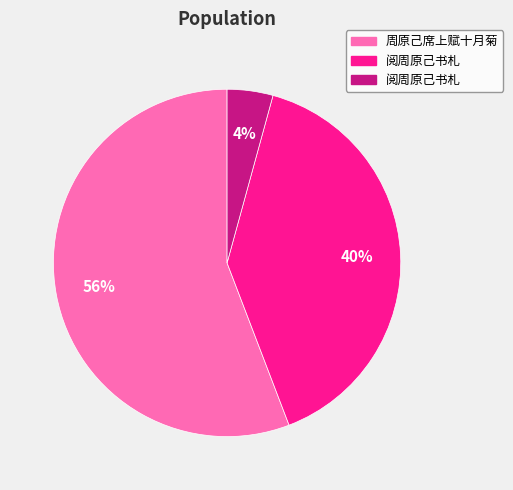

To the nearest percent, what is the average slice percentage?

33%